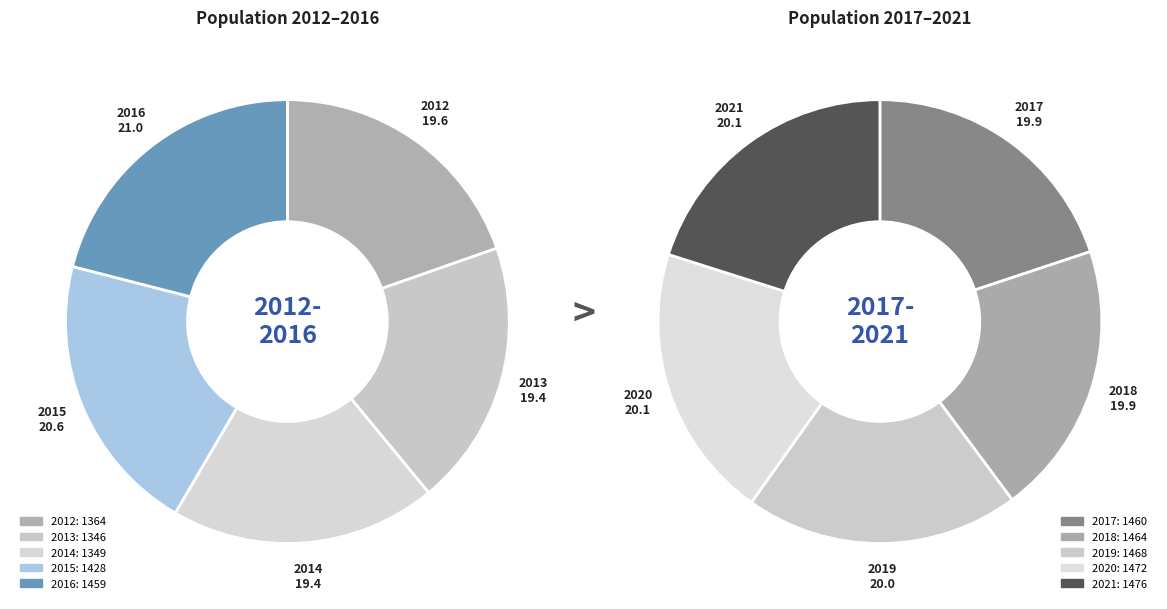

Which slice is the largest?

2021